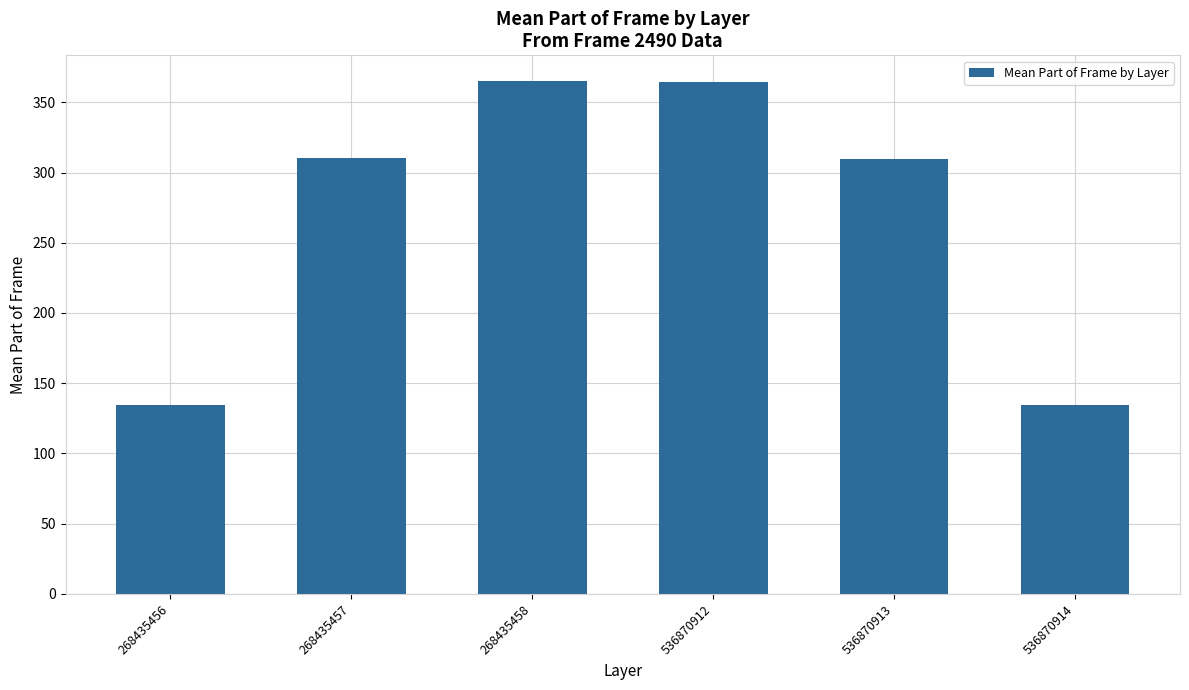

How many distinct data groups are displayed?

1